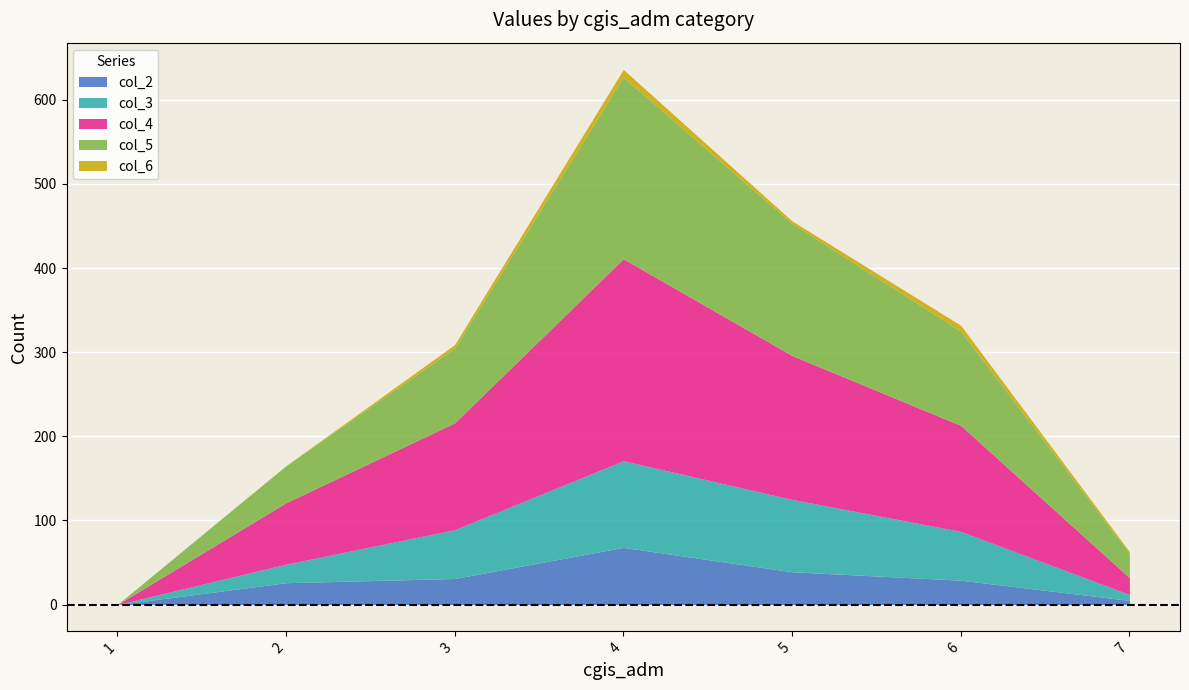

What are all the series names shown in the legend?

col_2, col_3, col_4, col_5, col_6